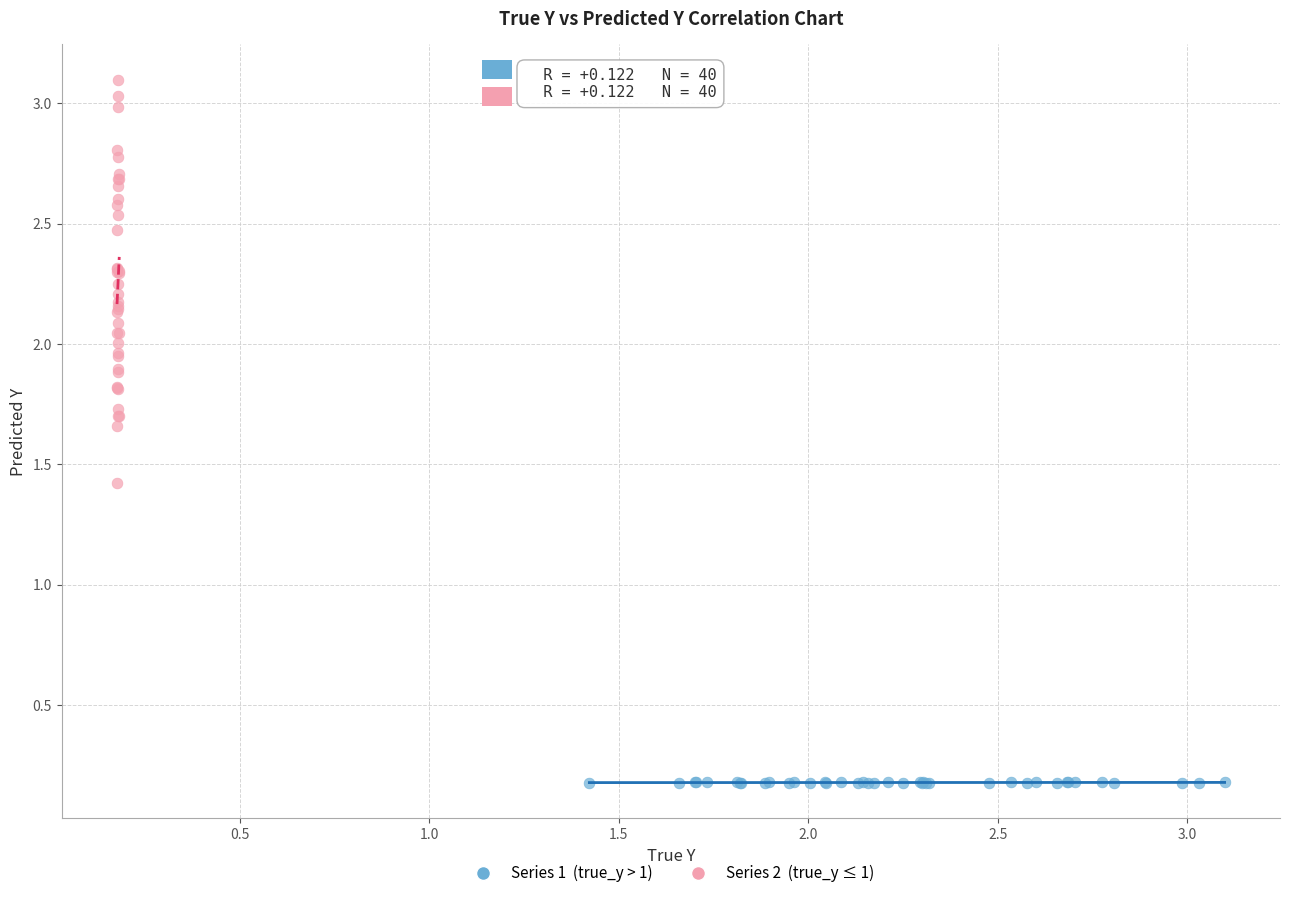

Which series has the largest Y range (max minus min)?

Series 2 (true_y ≤ 1)